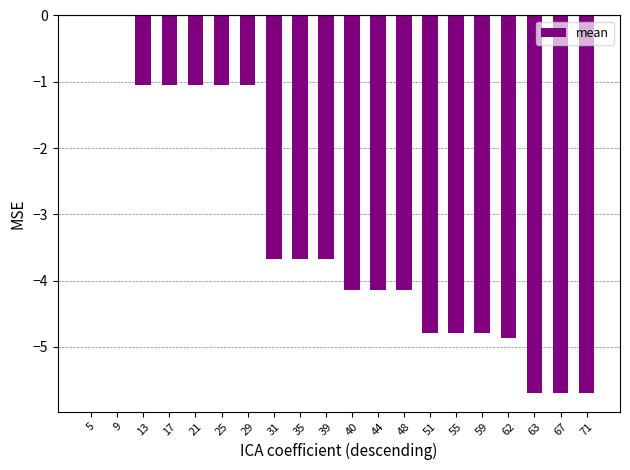

At which label does the data first exceed -3?

5